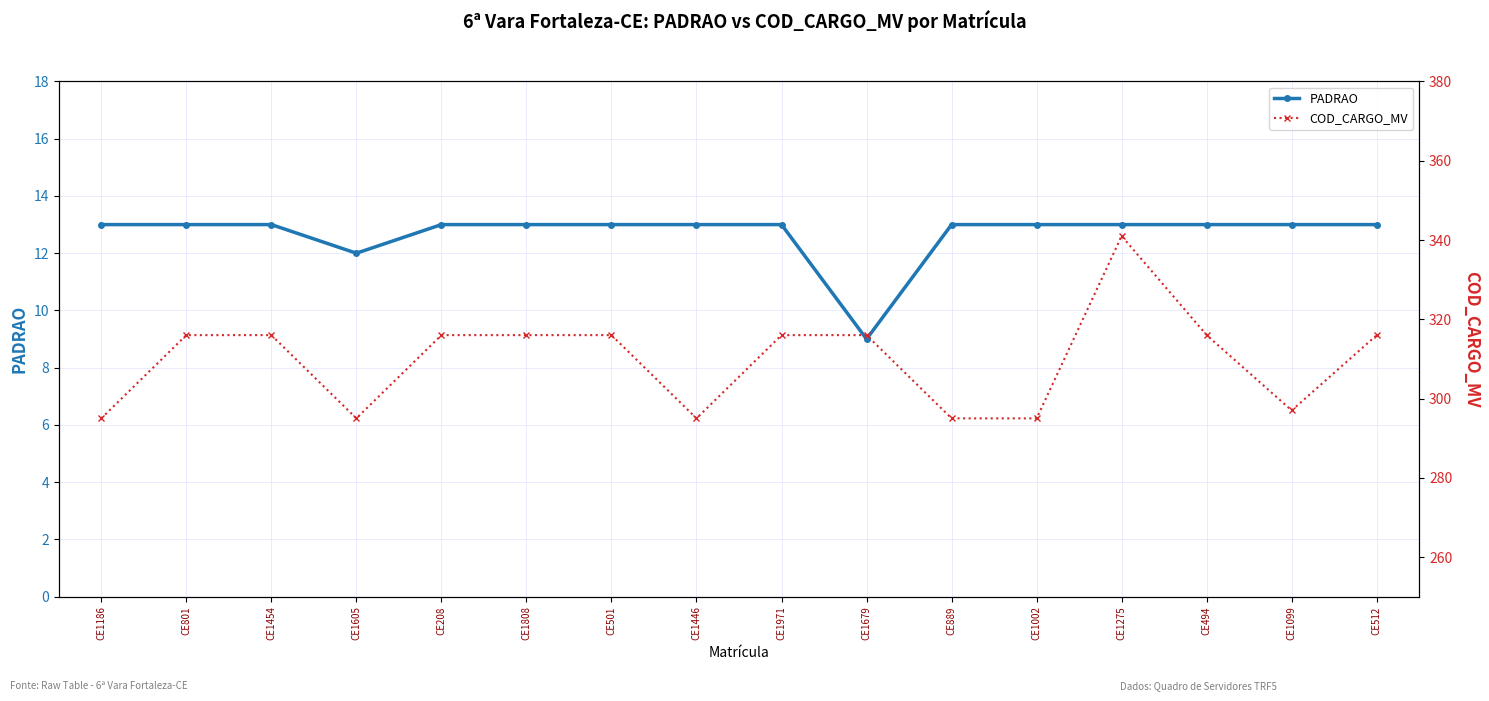

How many values in the PADRAO series are below 13?

2